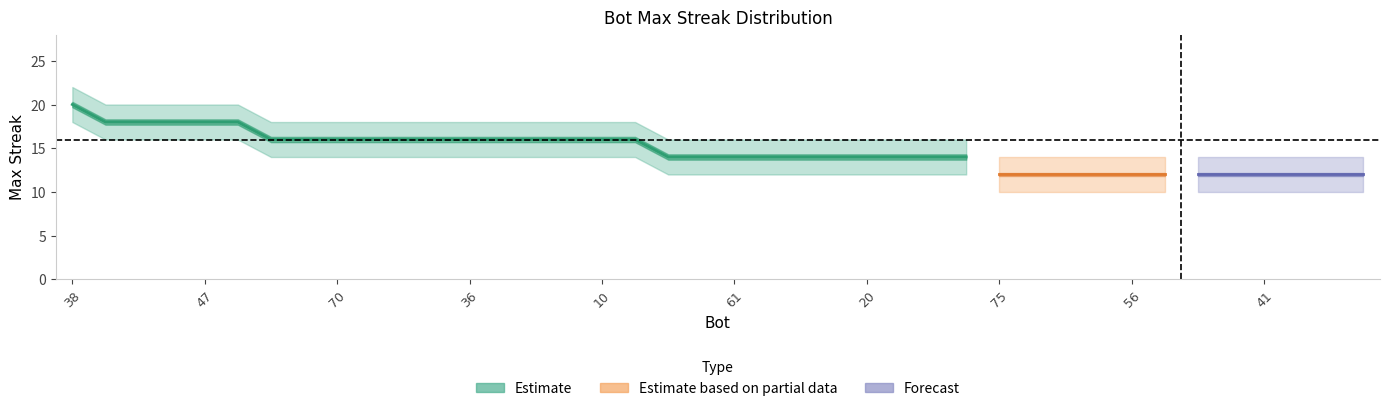

Reading left to right, transcribe all the data shown in this chart.

maxStreak: 38=20	81=18	63=18	60=18	47=18	44=18	76=16	72=16	70=16	54=16	49=16	45=16	36=16	21=16	18=16	15=16	10=16	2=16	78=14	77=14	61=14	51=14	48=14	32=14	20=14	12=14	5=14	3=14	75=12	71=12	67=12	62=12	56=12	53=12	50=12	42=12	41=12	39=12	35=12	27=12
maxStreak_upper: 38=22	81=20	63=20	60=20	47=20	44=20	76=18	72=18	70=18	54=18	49=18	45=18	36=18	21=18	18=18	15=18	10=18	2=18	78=16	77=16	61=16	51=16	48=16	32=16	20=16	12=16	5=16	3=16	75=14	71=14	67=14	62=14	56=14	53=14	50=14	42=14	41=14	39=14	35=14	27=14
maxStreak_lower: 38=18	81=16	63=16	60=16	47=16	44=16	76=14	72=14	70=14	54=14	49=14	45=14	36=14	21=14	18=14	15=14	10=14	2=14	78=12	77=12	61=12	51=12	48=12	32=12	20=12	12=12	5=12	3=12	75=10	71=10	67=10	62=10	56=10	53=10	50=10	42=10	41=10	39=10	35=10	27=10